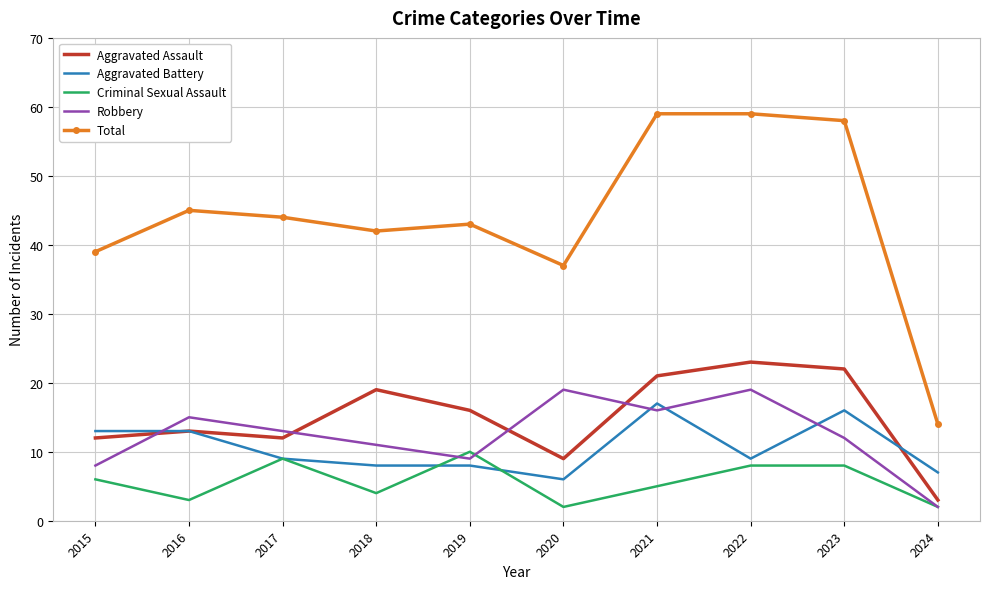

At 2015, list the series in order from smallest to largest.

Criminal Sexual Assault, Robbery, Aggravated Assault, Aggravated Battery, Total